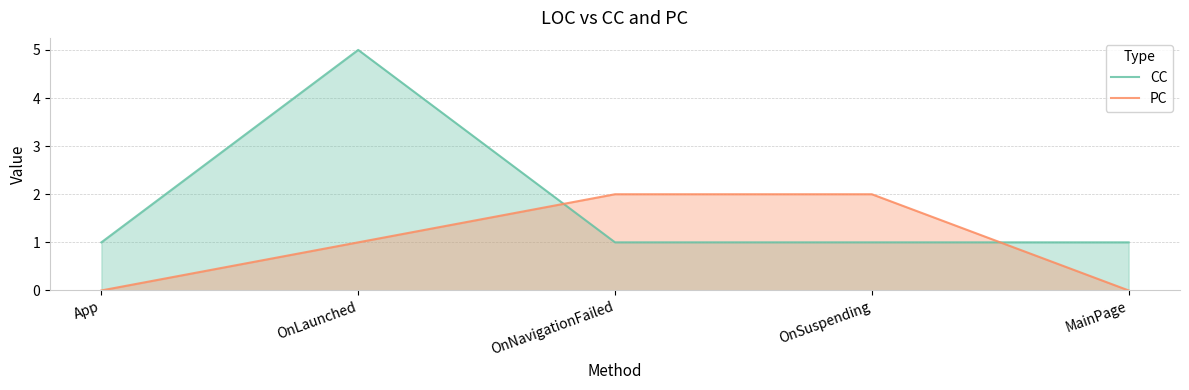

Reading right to left, what are all the values shown in this chart?

CC: 1	1	1	5	1
PC: 0	2	2	1	0